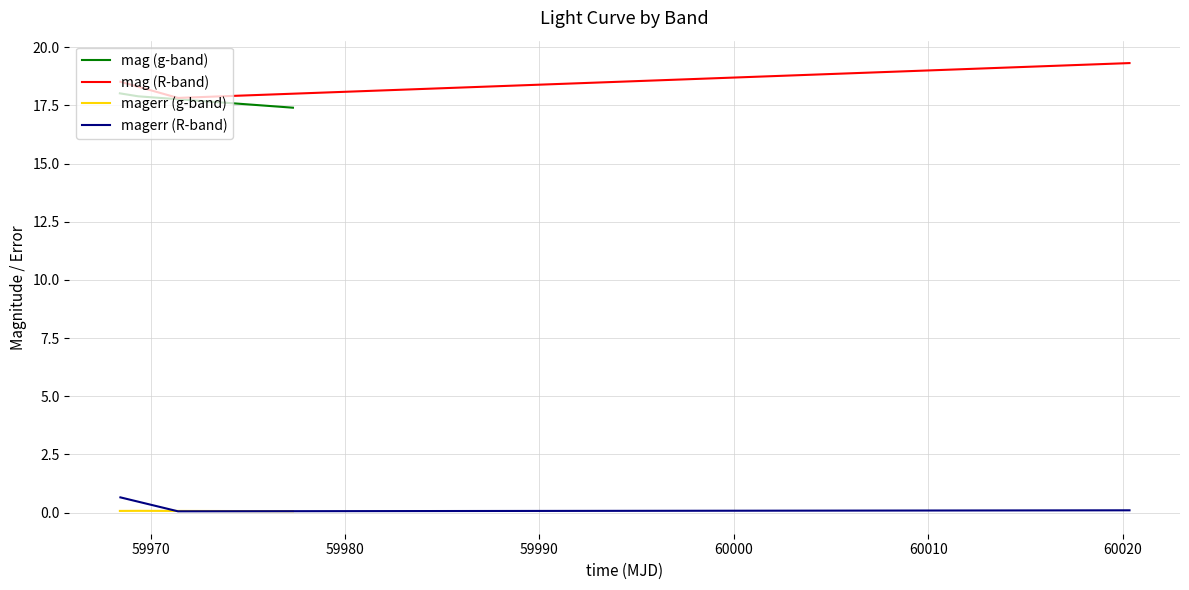

What are all the series names shown in the legend?

mag (g-band), mag (R-band), magerr (g-band), magerr (R-band)